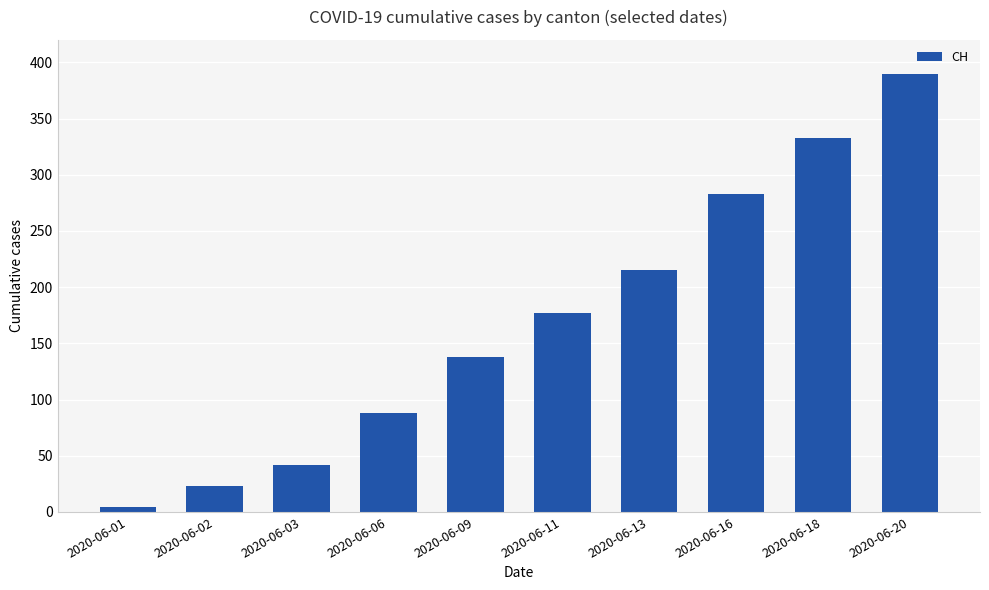

Reading left to right, transcribe all the data shown in this chart.

2020-06-01=4	2020-06-02=23	2020-06-03=42	2020-06-06=88	2020-06-09=138	2020-06-11=177	2020-06-13=215	2020-06-16=283	2020-06-18=333	2020-06-20=390